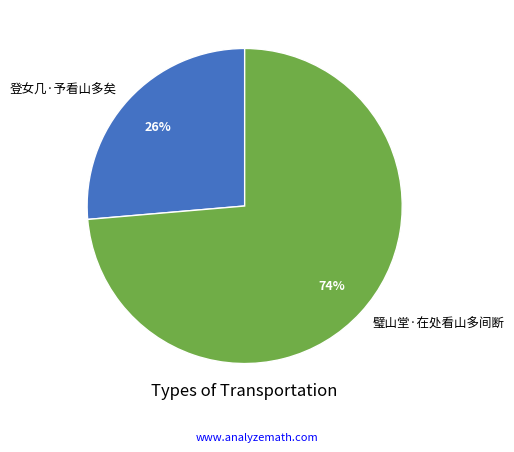

Rank the categories by value from lowest to highest.

登女几·予看山多矣, 璧山堂·在处看山多间断